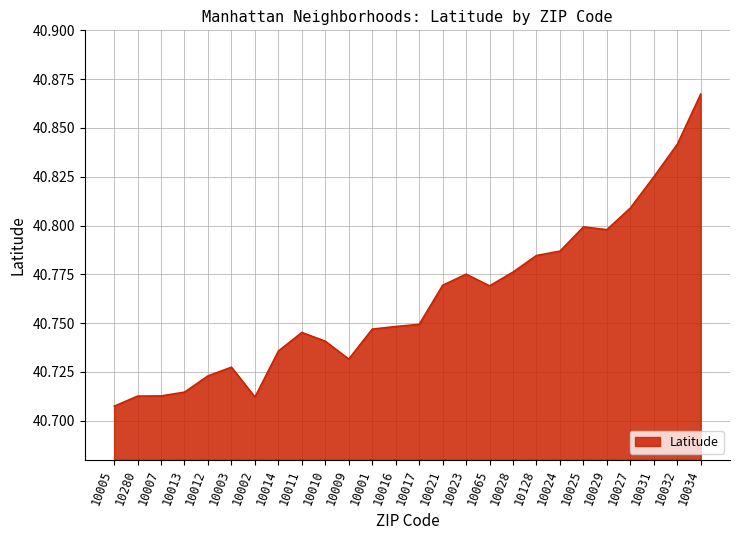

Which has a higher value, 10010 or 10002?

10010